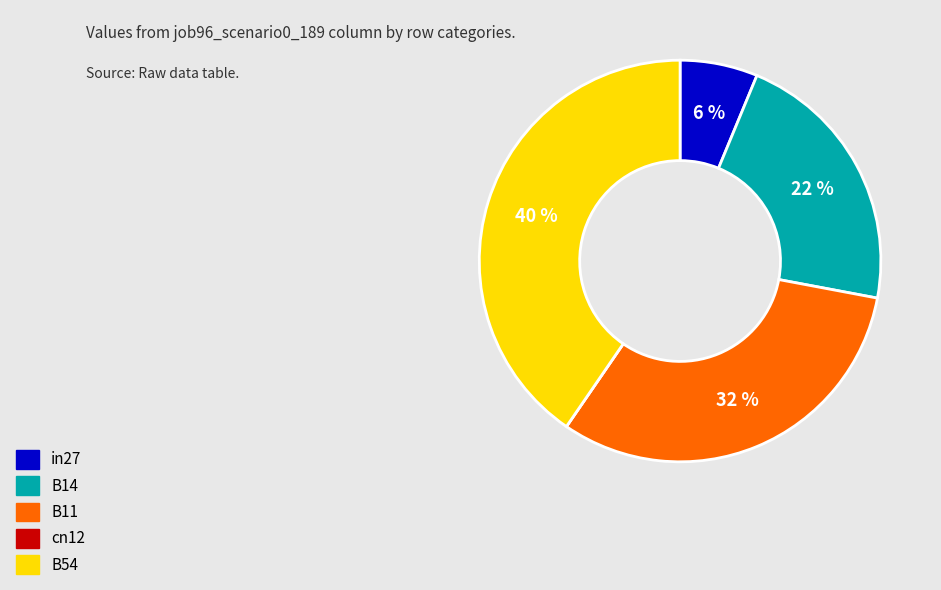

Does any single category account for the majority?

No